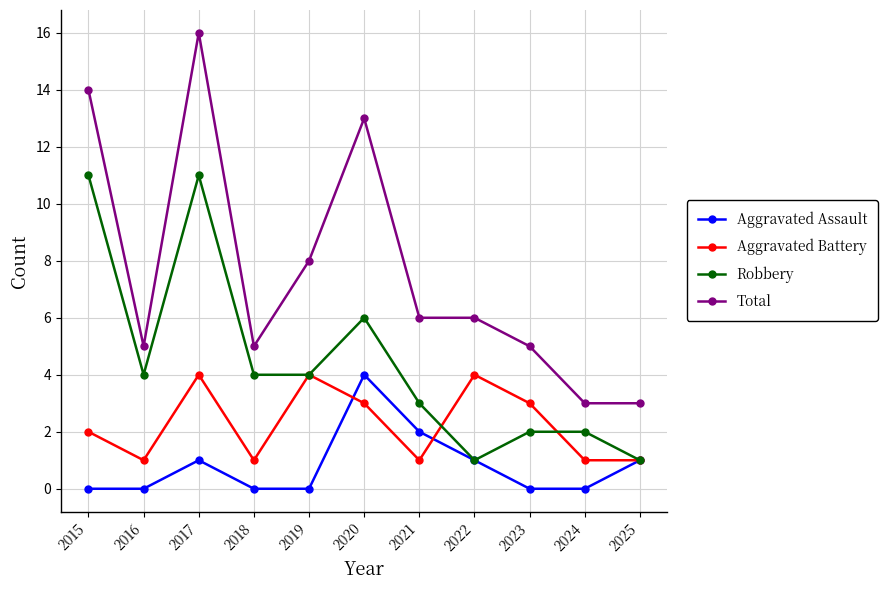

Where does the Total series first go above 6?

2015